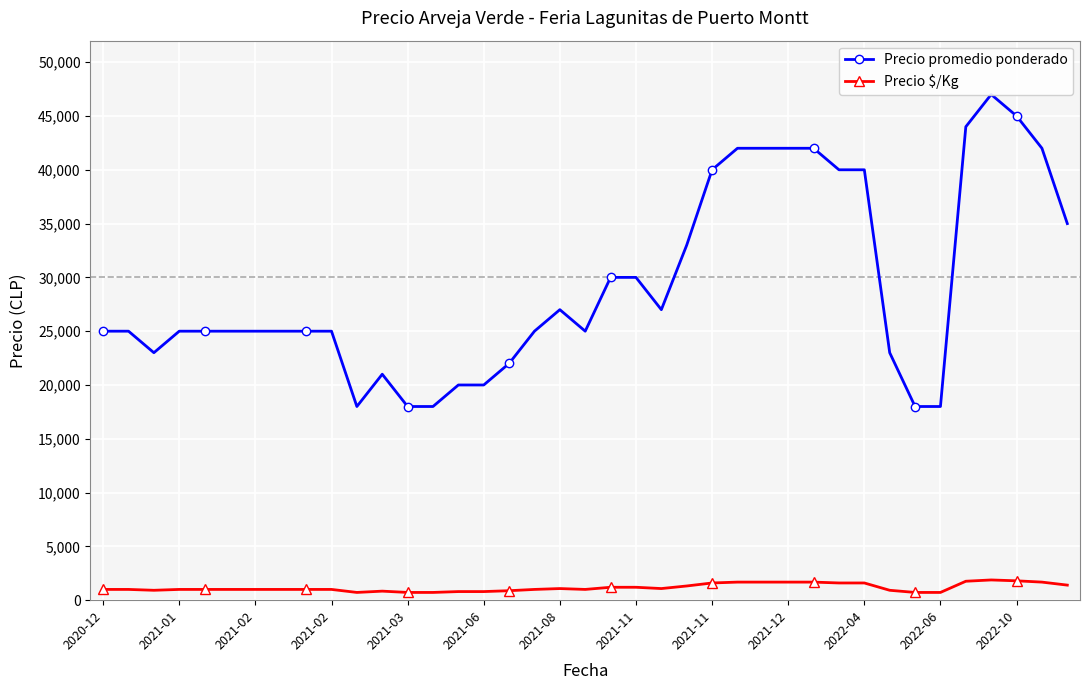

At how many categories does at least one series exceed 23042?

28